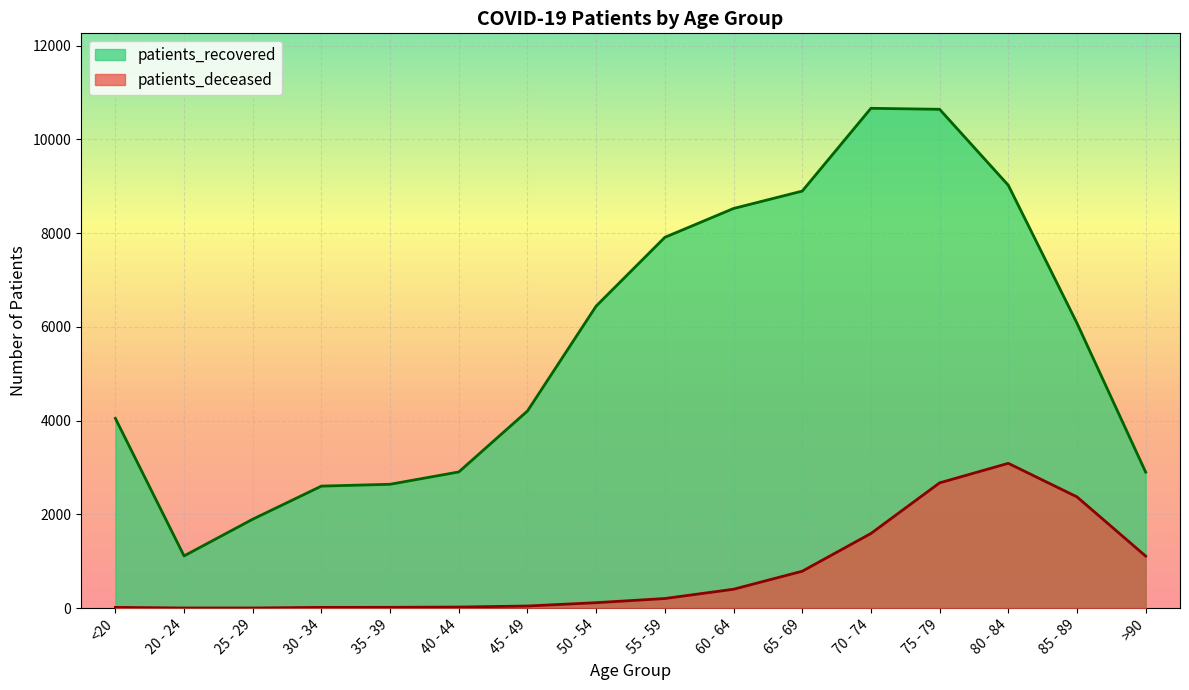

Rank the series by their maximum value, from lowest to highest.

patients_deceased, patients_recovered